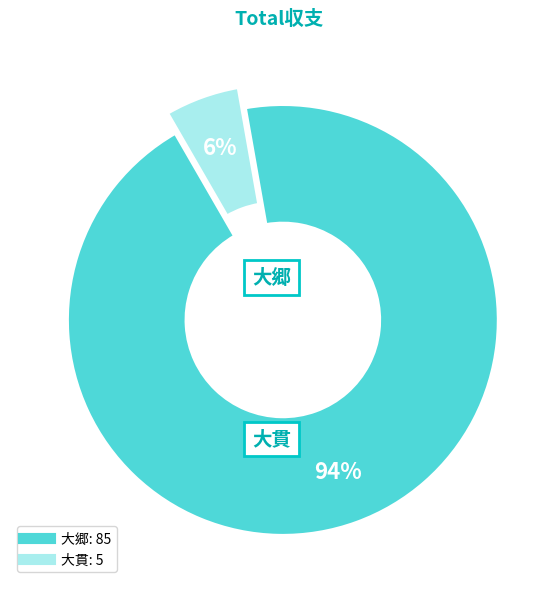

To the nearest percent, what is the average slice percentage?

50%